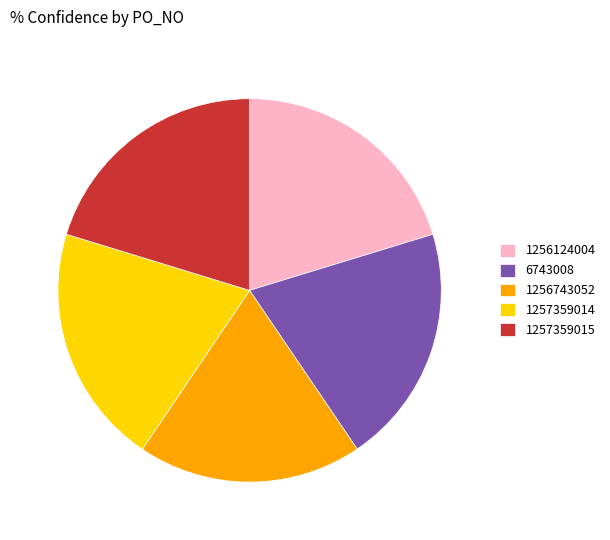

Is there any slice that represents more than half of the pie?

No